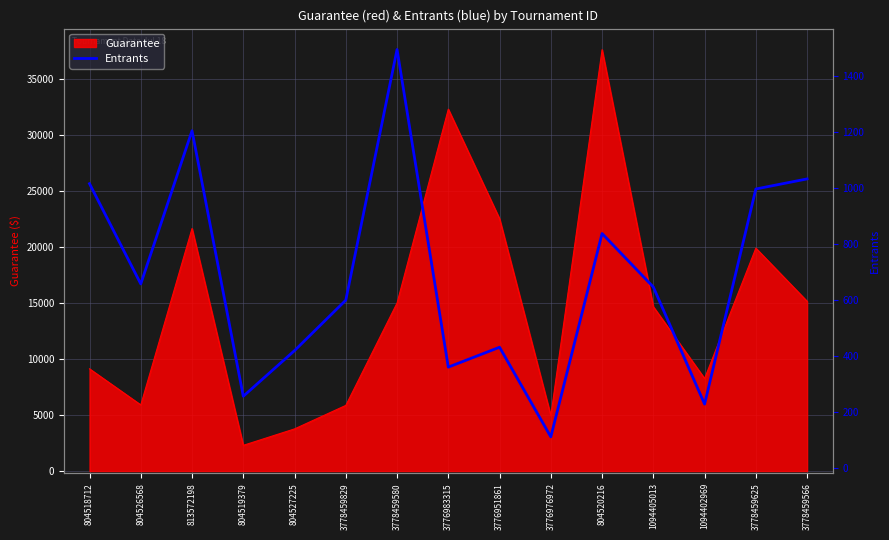

At which category does the data reach its first local valley?

804526568